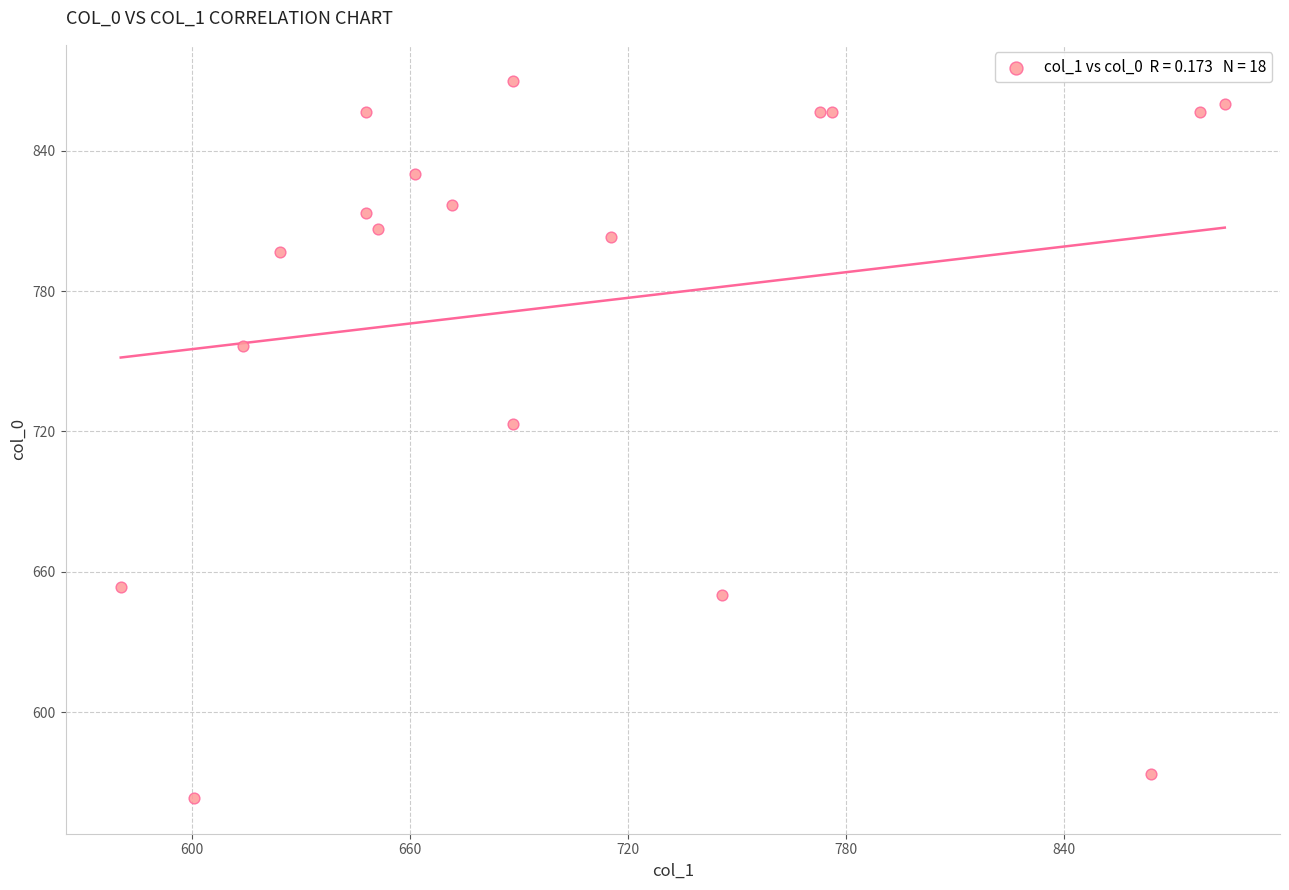

What is the range of Y values (max minus min)?

306.7